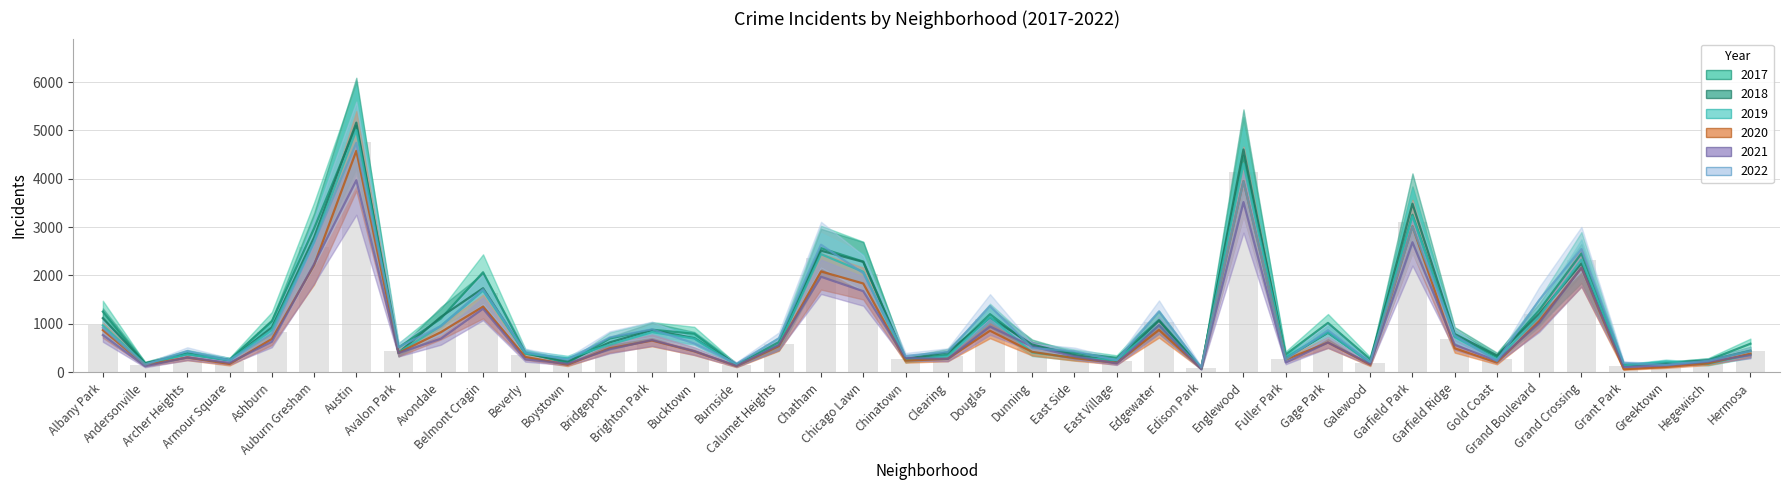

Which label corresponds to the largest value in the chart?

Austin